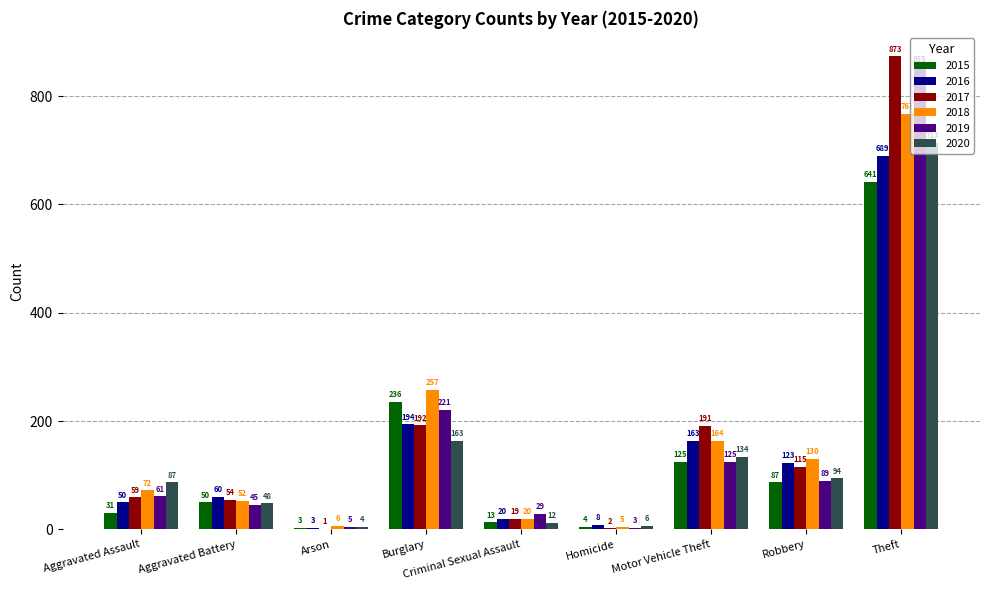

What is the approximate value of 2020 at Theft?

713